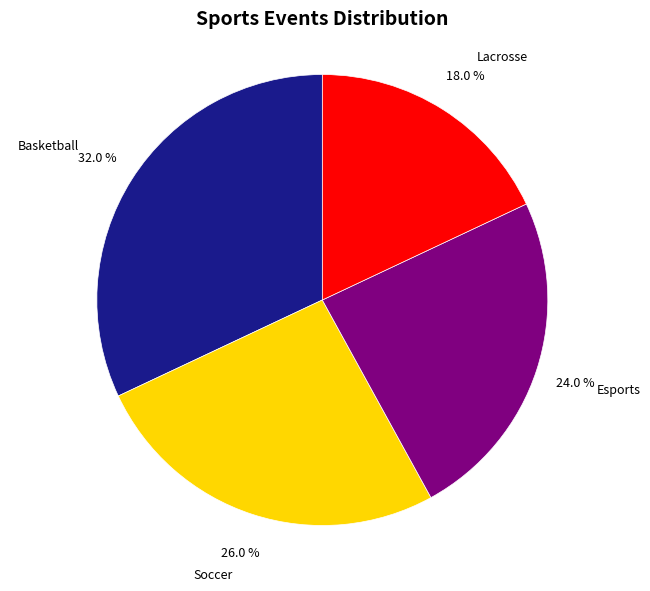

Combined, do Esports and Lacrosse account for over 50%?

No